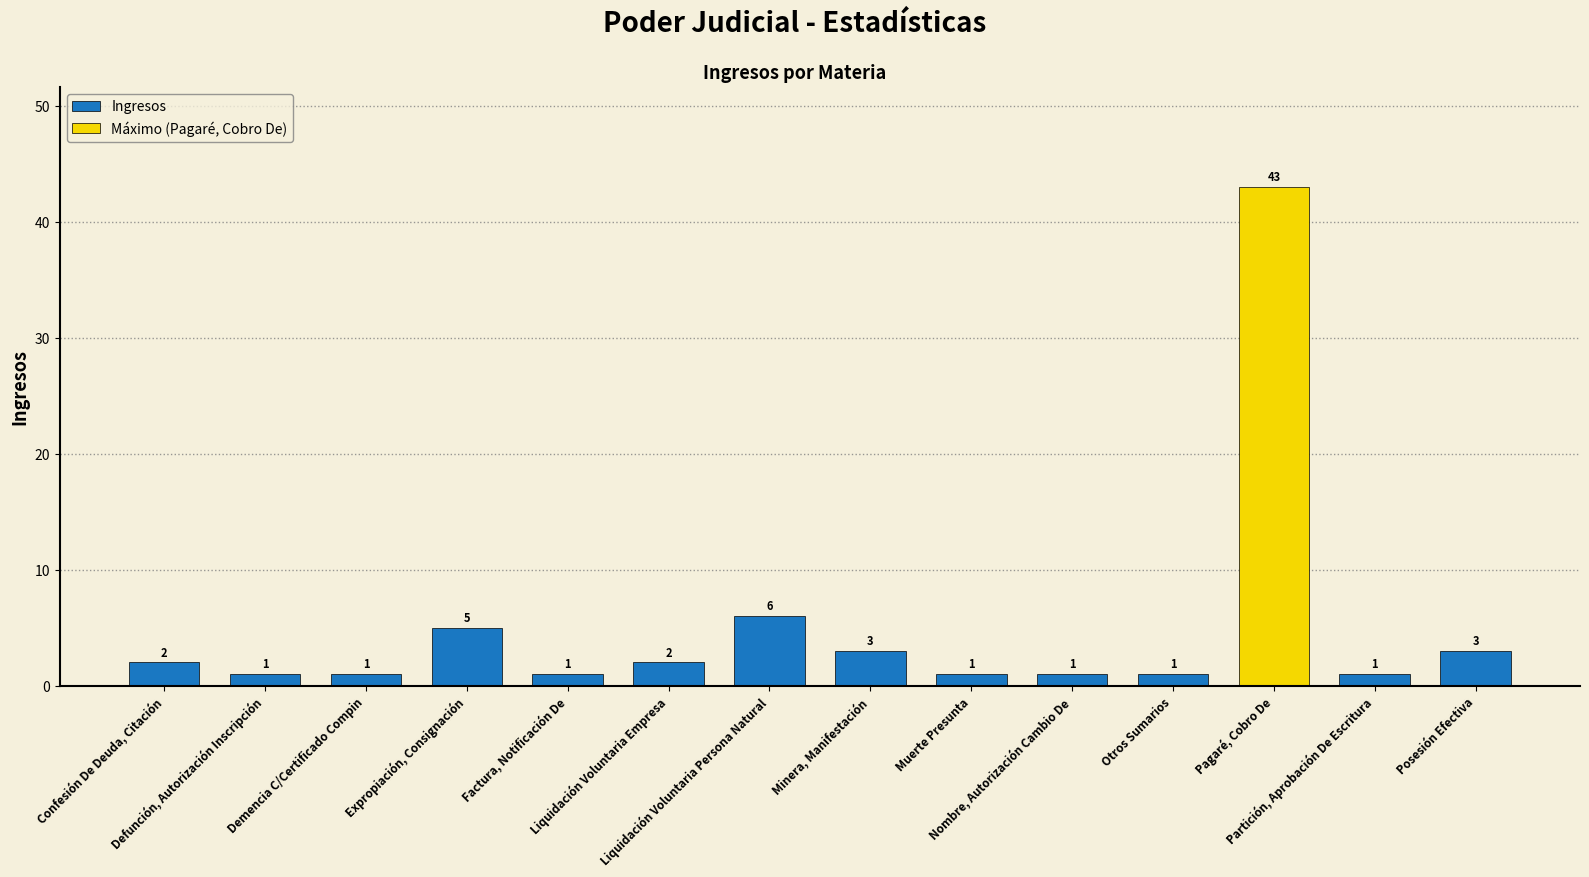

How many distinct data groups are displayed?

1